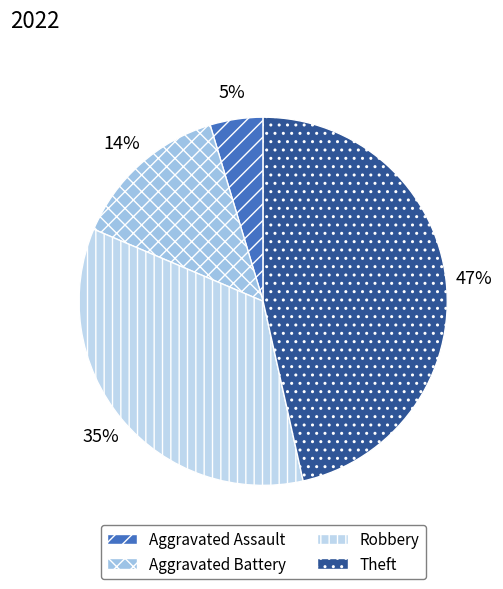

Count the number of slices in the pie.

4